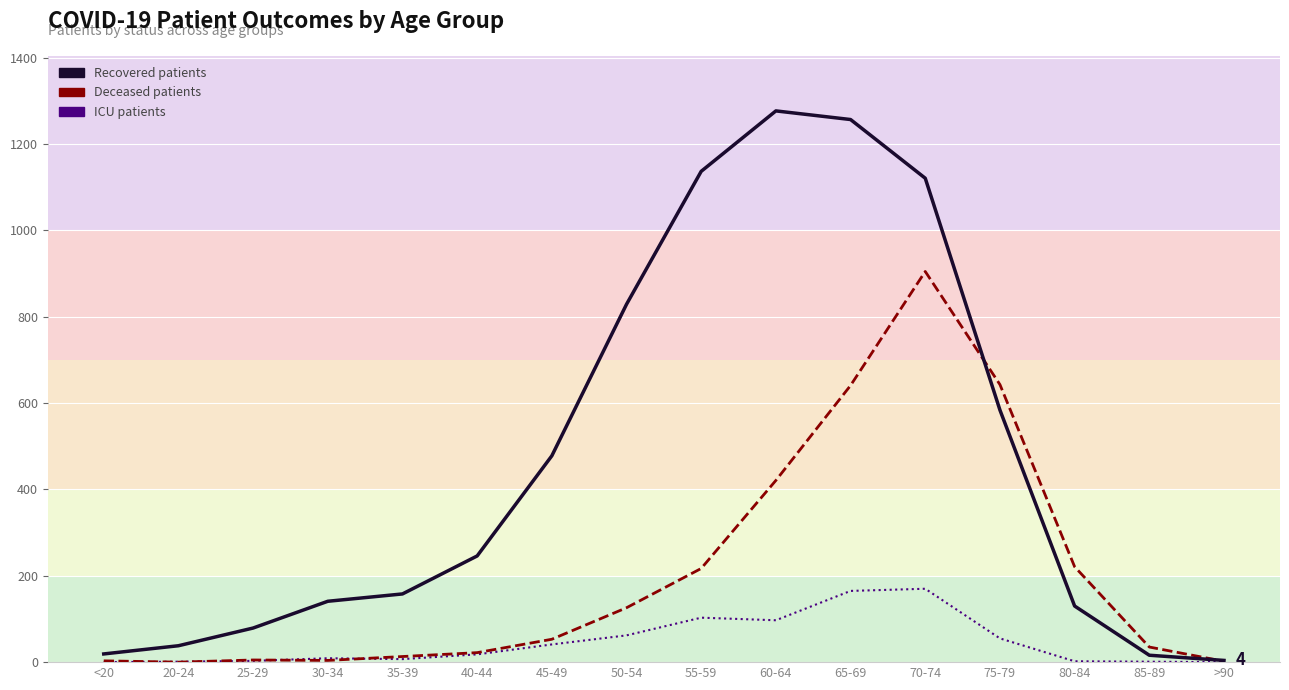

What value does the recovered_patients series have at 75-79?

584